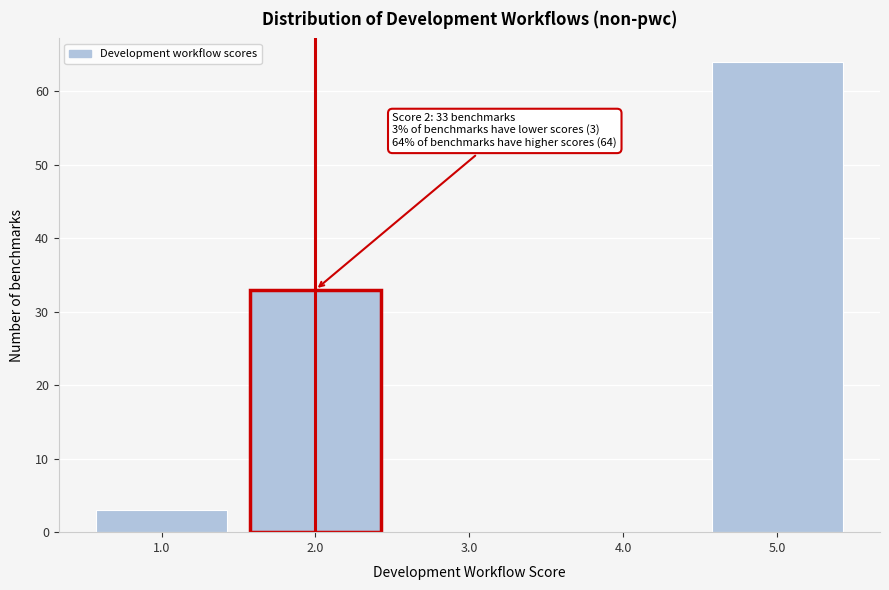

Reading left to right, list all the values displayed in this chart.

1.0=3	2.0=33	3.0=0	4.0=0	5.0=64